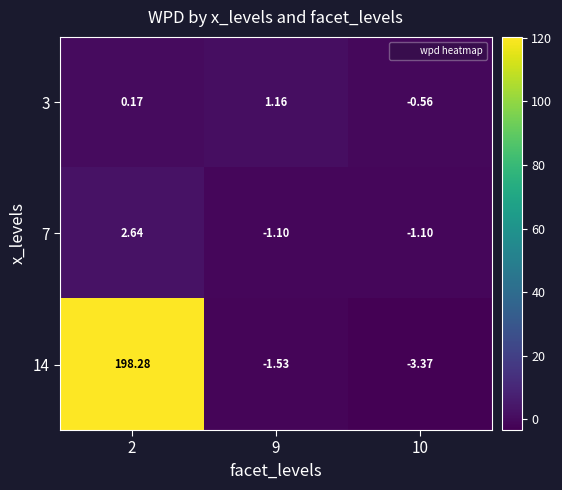

How many categories are shown in the chart?

3